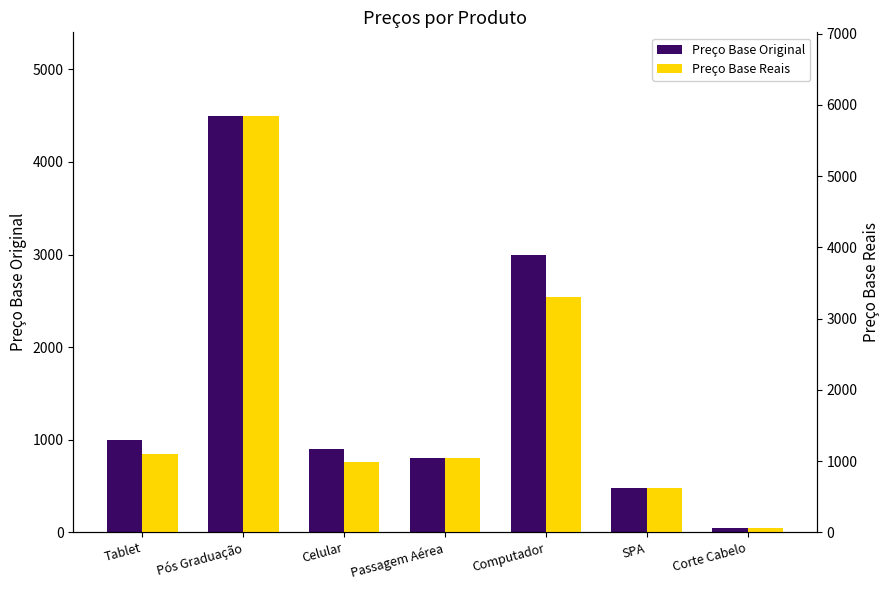

At how many categories does at least one series exceed 4906?

1